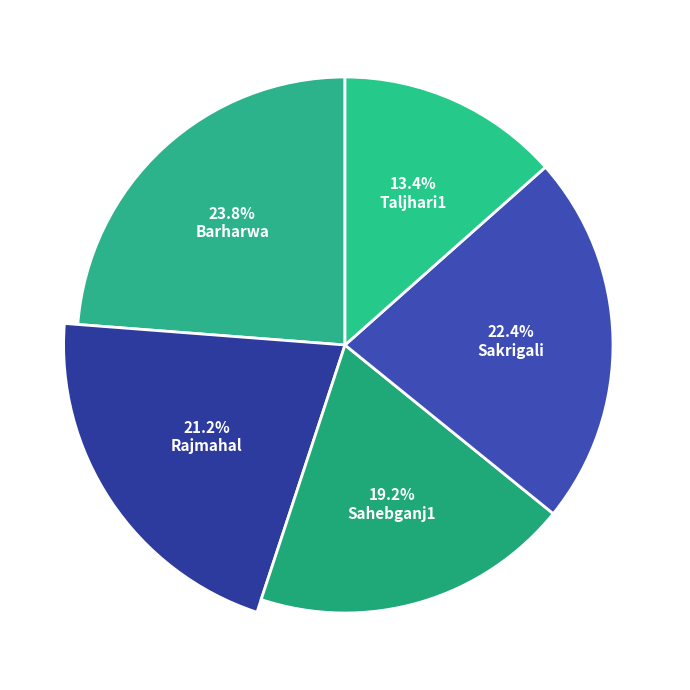

Which has a higher value, Barharwa or Sahebganj1?

Barharwa